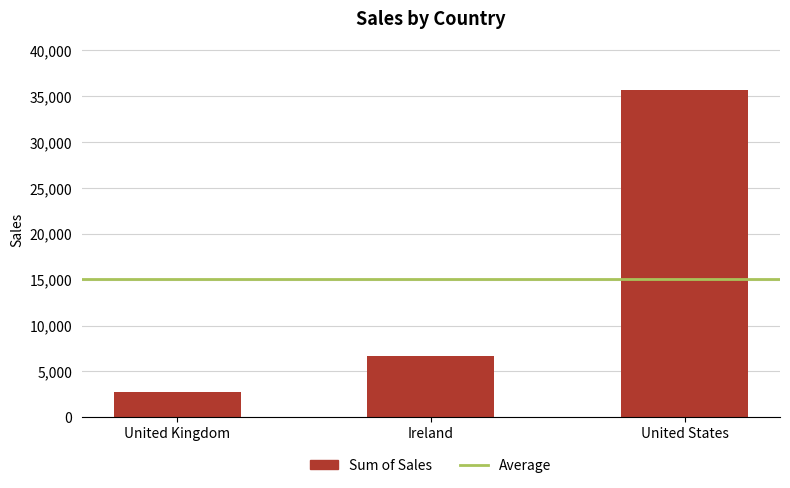

List the labels in order of value, largest first.

United States, Ireland, United Kingdom